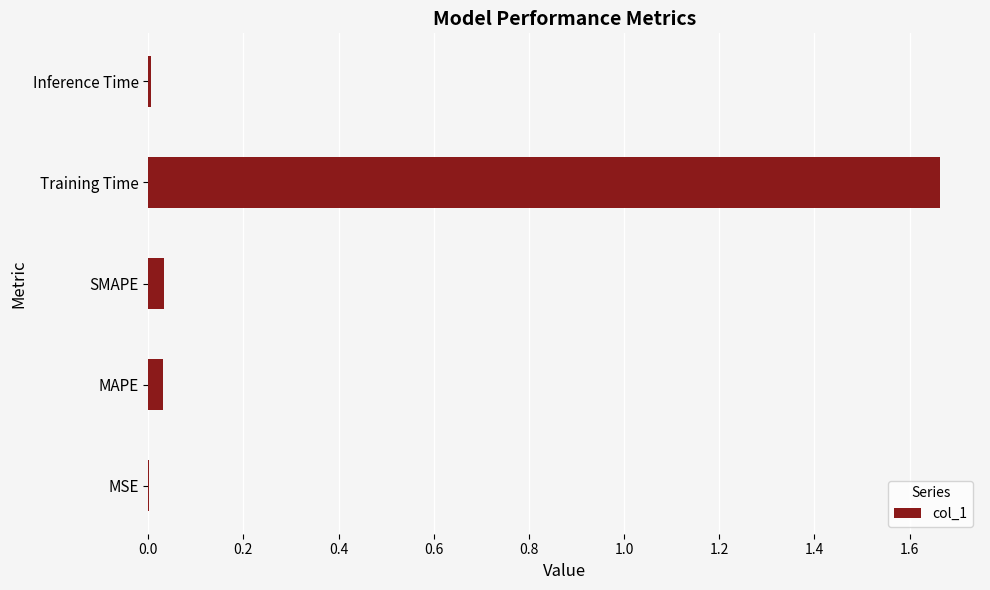

The value at MSE is 0.0. True or false?

True